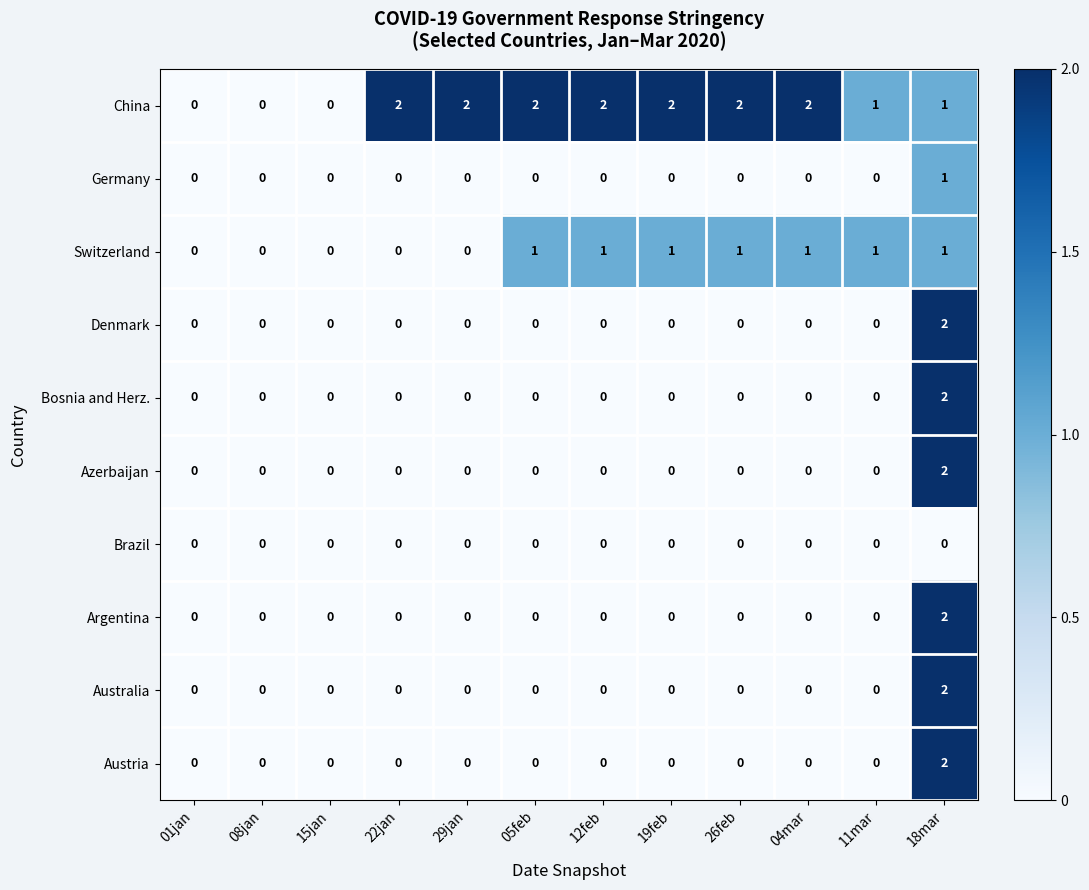

At which category is the sum across all series the highest?

18mar